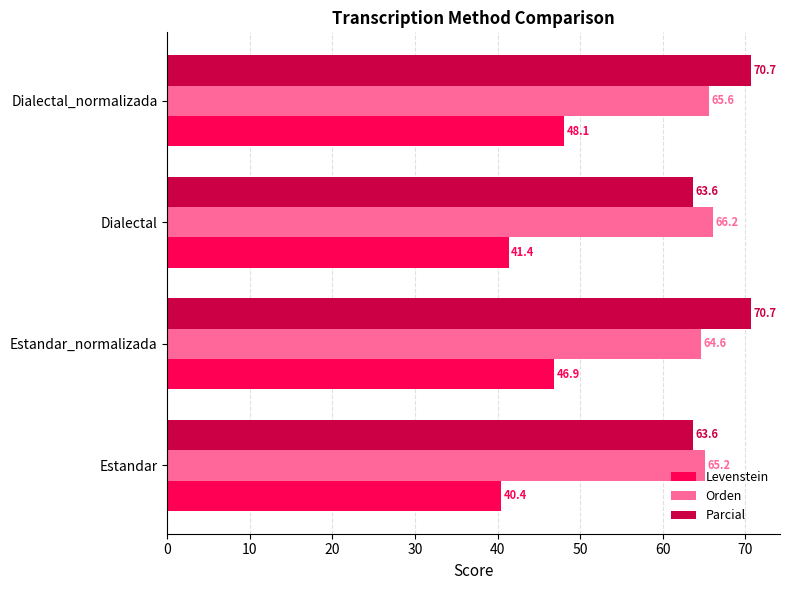

Is it true that Parcial equals 42.7 at Estandar_normalizada?

False